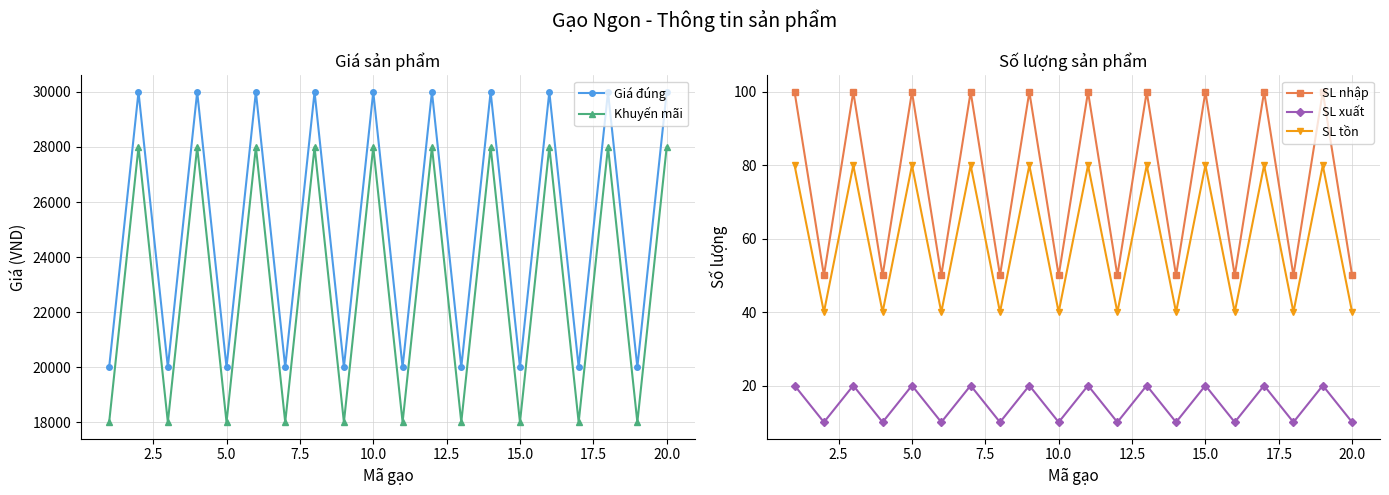

How many interior local valleys does the SL xuất series have?

9